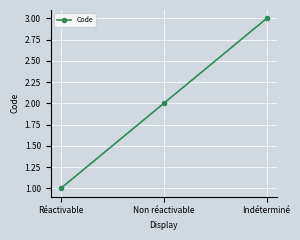

Rank the categories by value from highest to lowest.

Indéterminé, Non réactivable, Réactivable